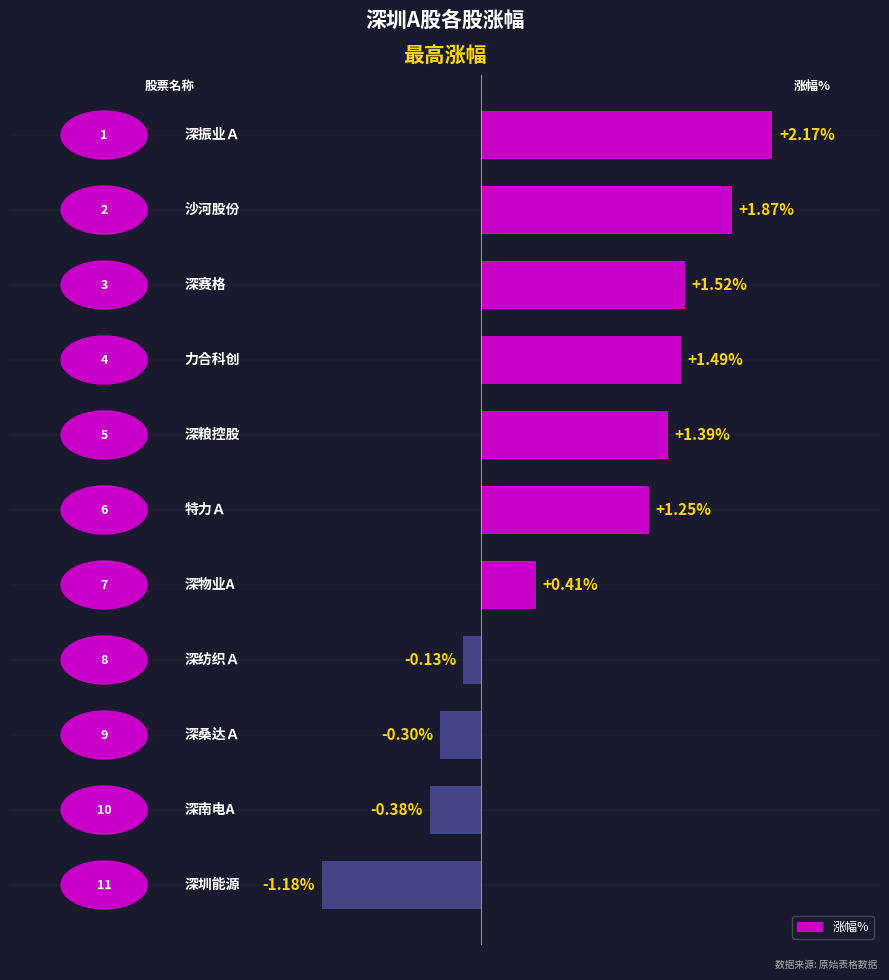

What is the smallest value displayed?

-1.2